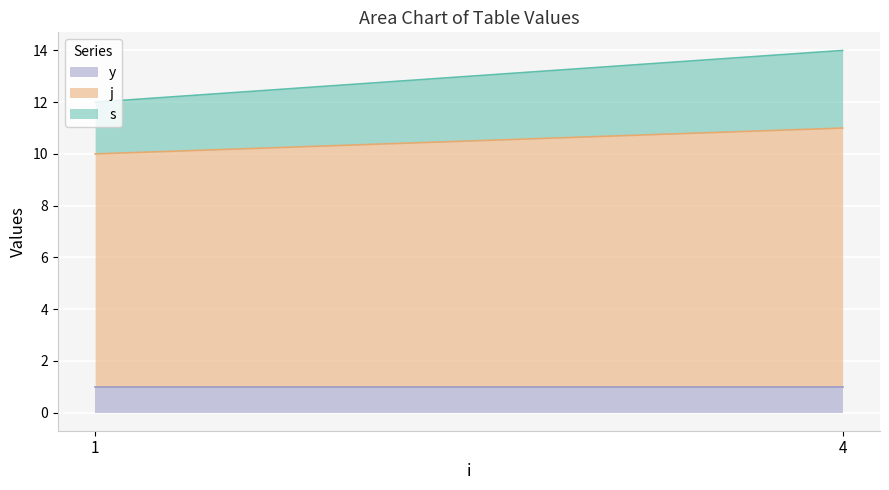

At which category is the sum across all series the highest?

4